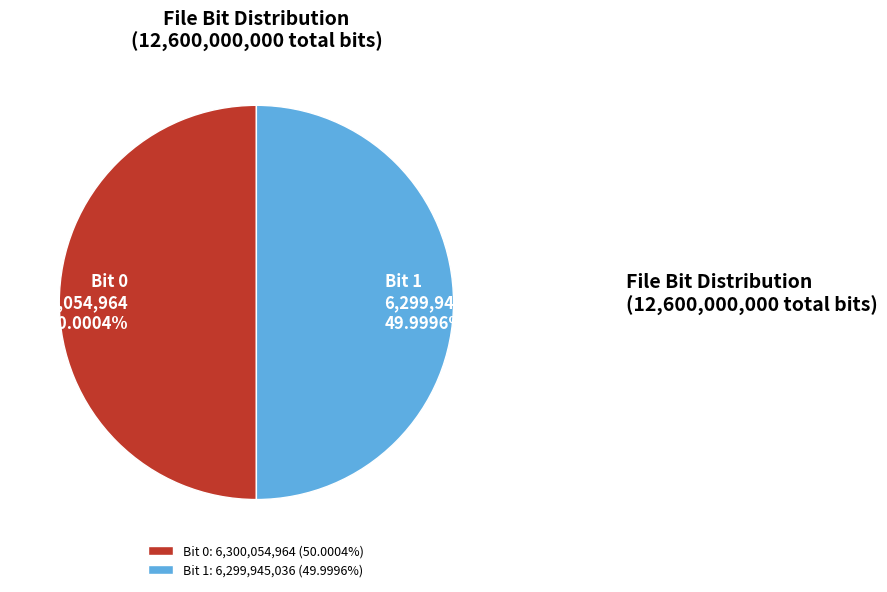

Do Bit 0: 6,300,054,964 (50.0004%) and Bit 1: 6,299,945,036 (49.9996%) together represent more than half of the pie?

Yes